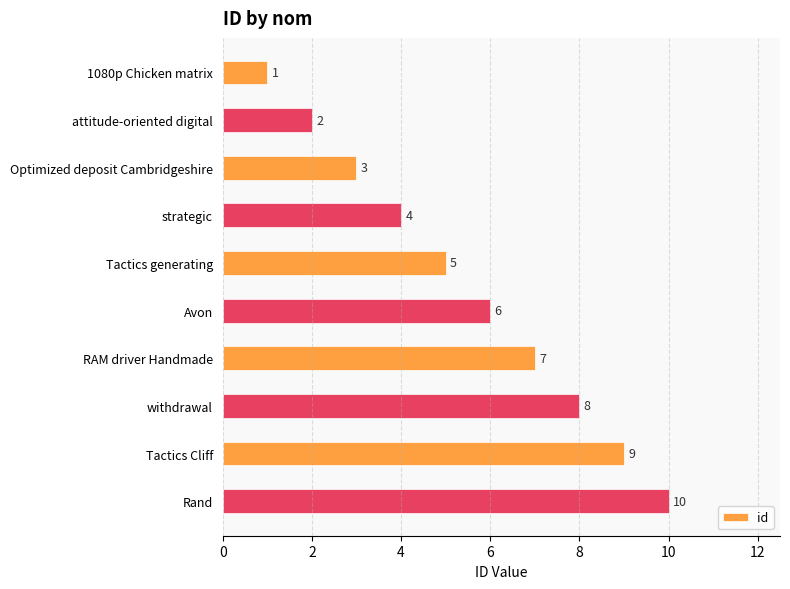

What is the change in value from Optimized deposit Cambridgeshire to strategic?

+1